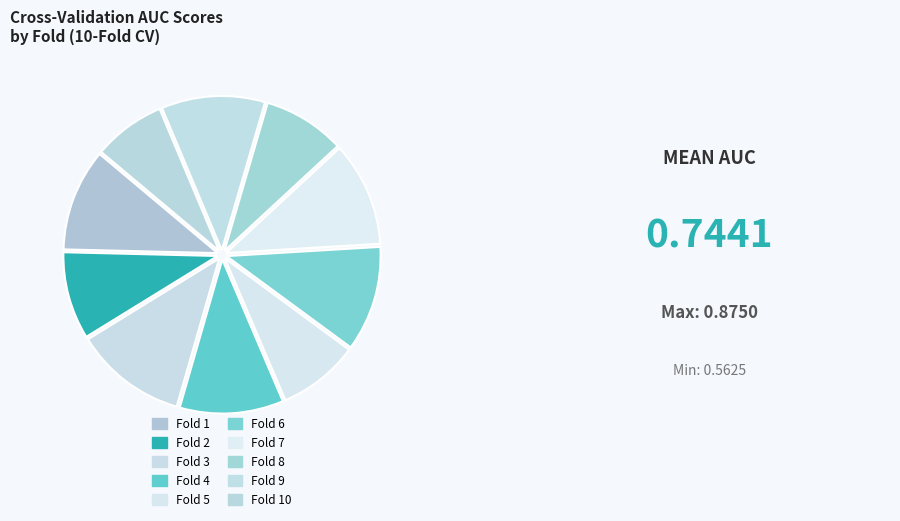

Is Fold 2 the majority of the pie?

No